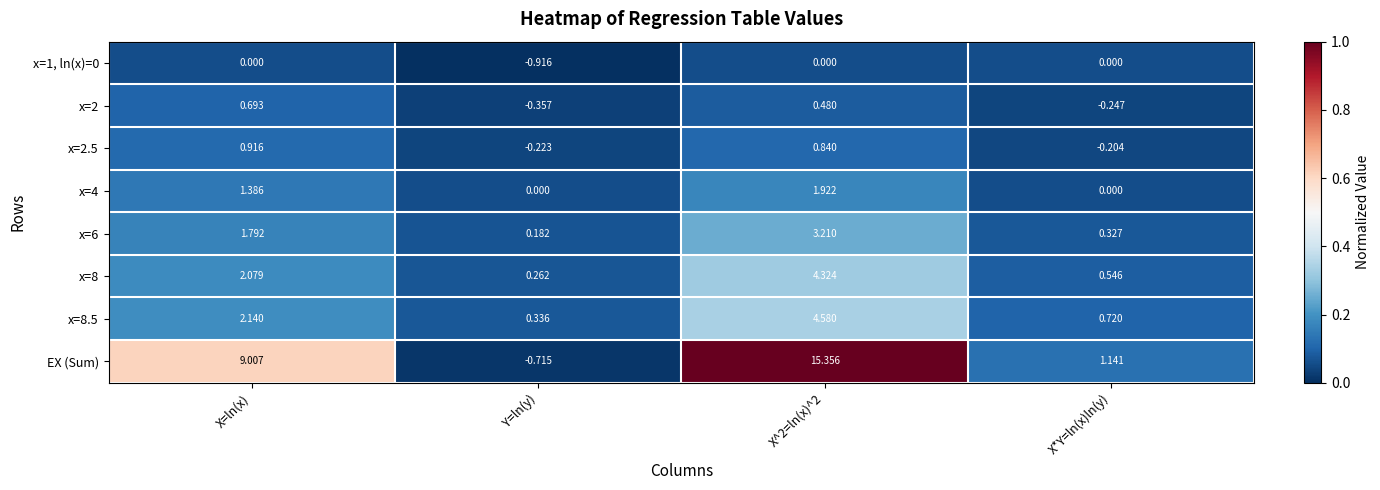

Which series changed the most between X=ln(x) and X^2=ln(x)^2?

EX (Sum)